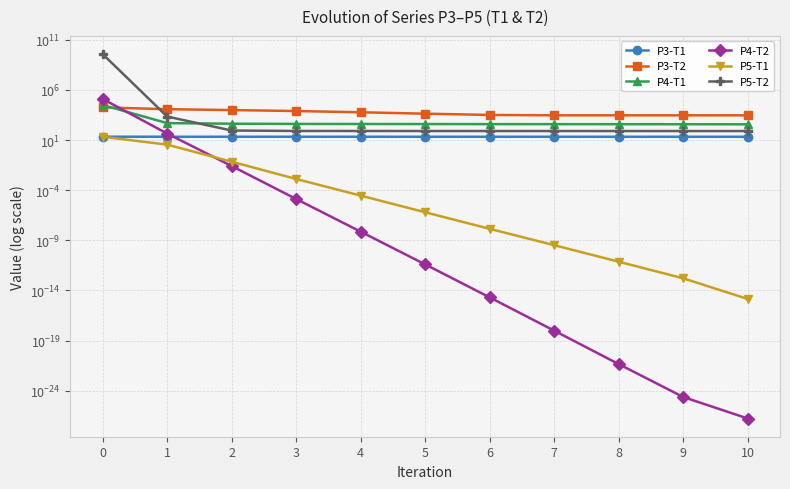

What is the value of the P4-T1 point at the 9th from the left?

379.7